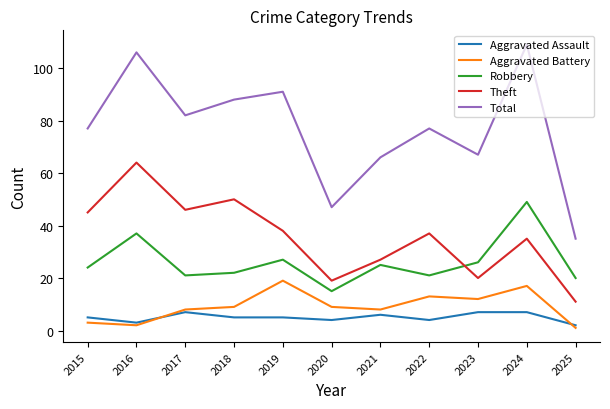

True or false: Theft has a value of 11 at 2025.

True